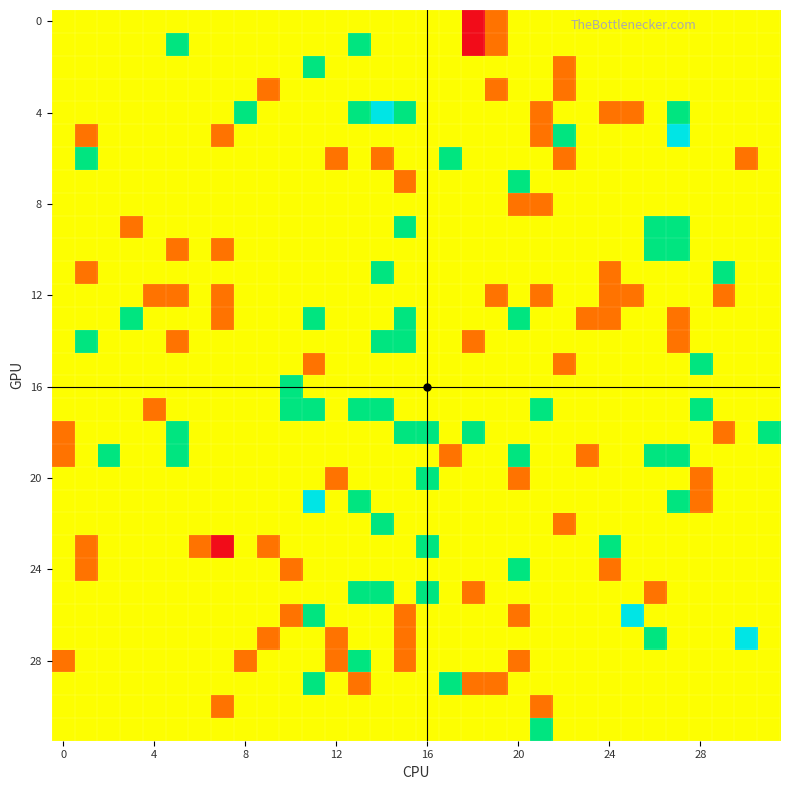

At which category is the sum across all series the highest?

11